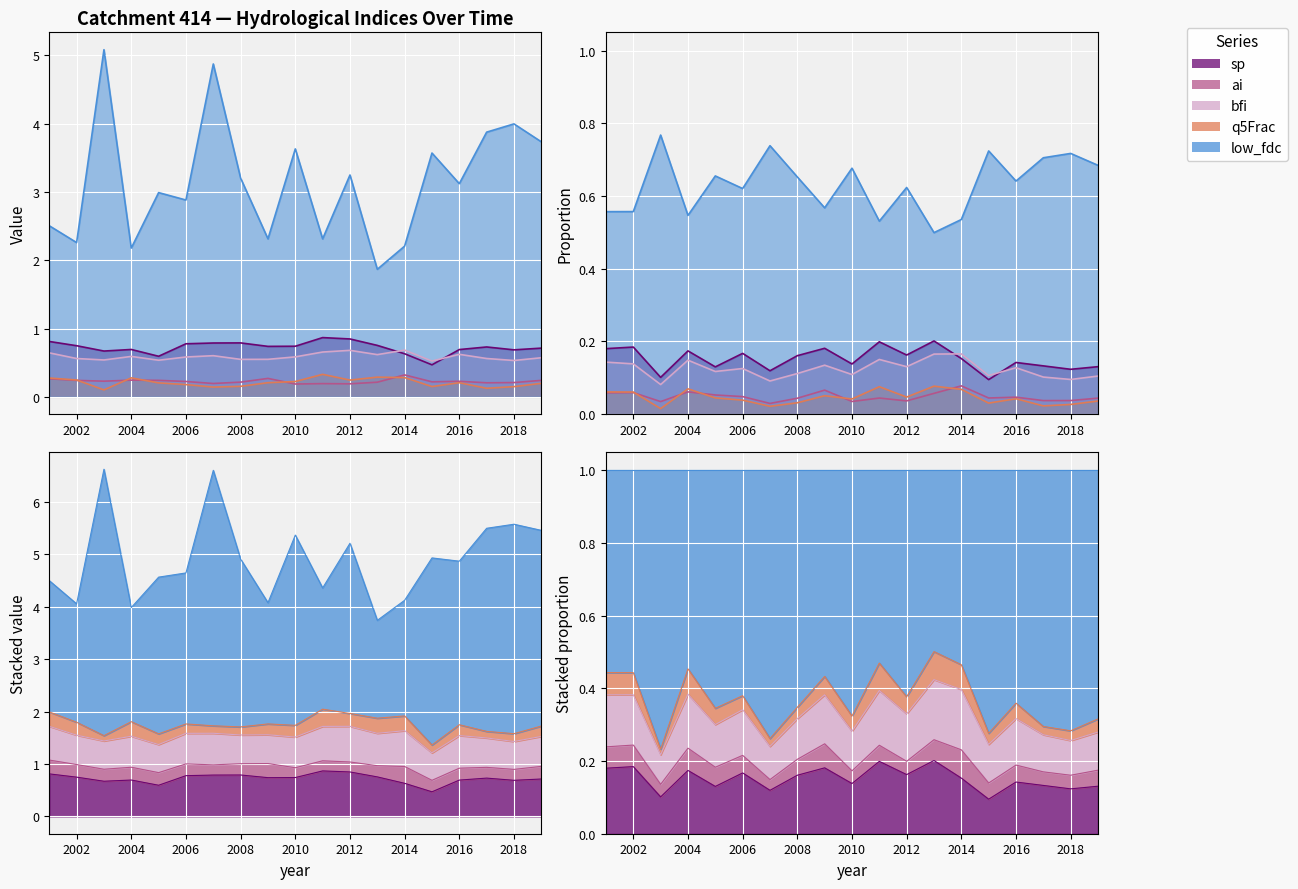

What are all the series names shown in the legend?

sp, ai, bfi, q5Frac, low_fdc